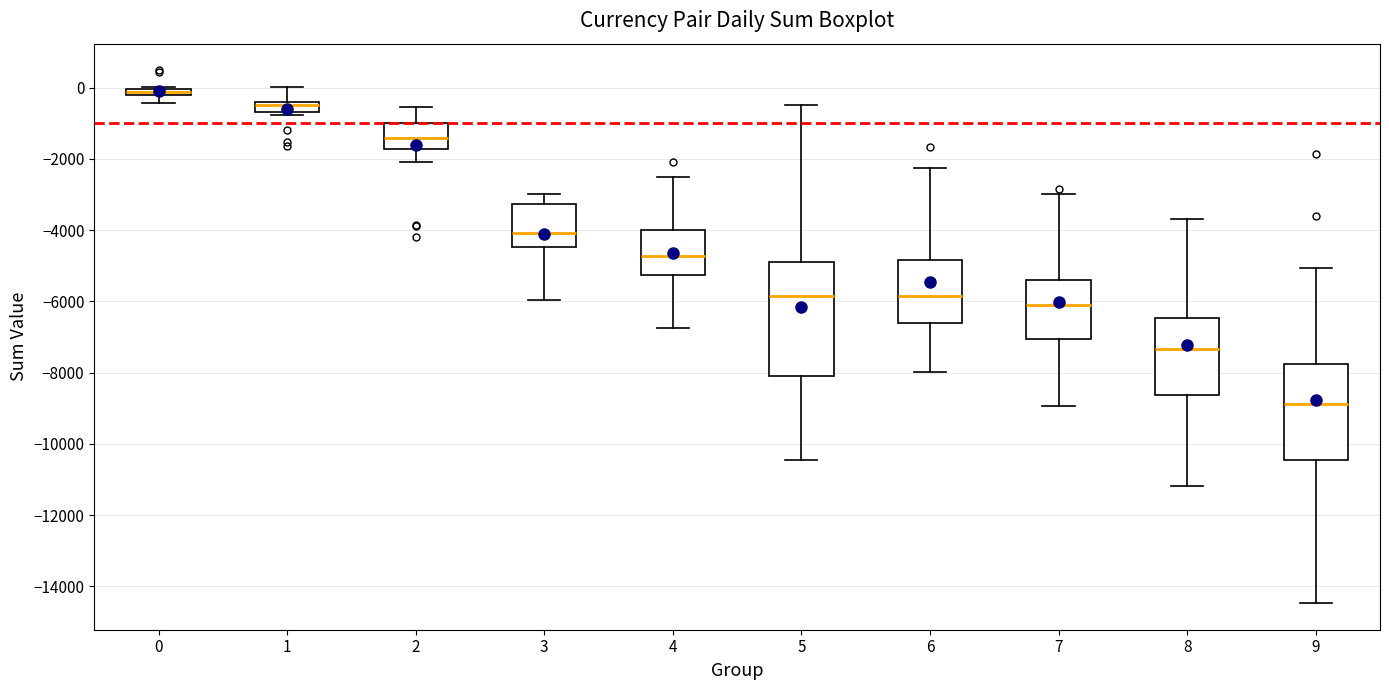

Which box has the lowest median line?

9